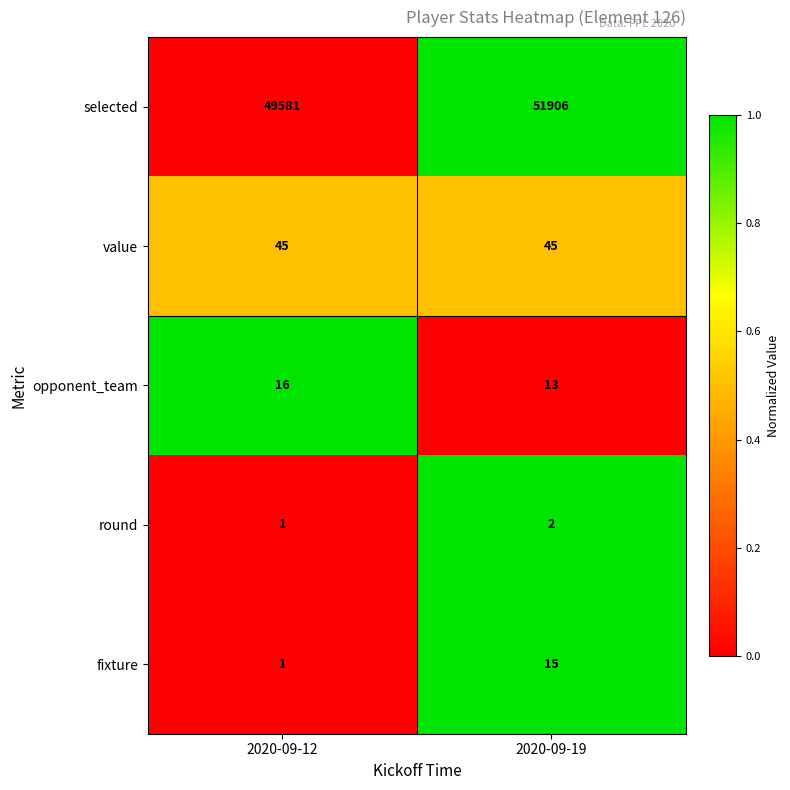

Which series has the largest range (max minus min)?

selected